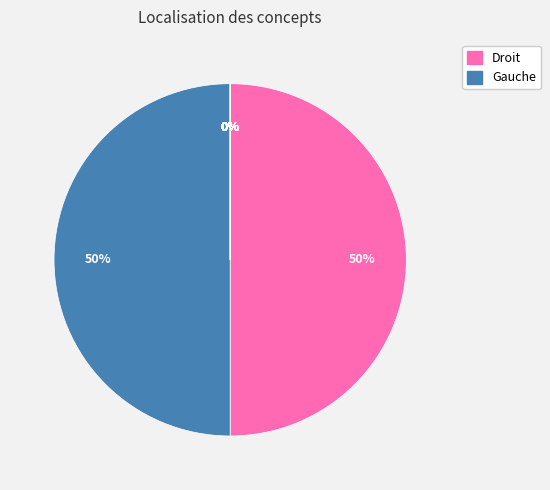

Is it true that épaule gauche is 0% of the pie?

True